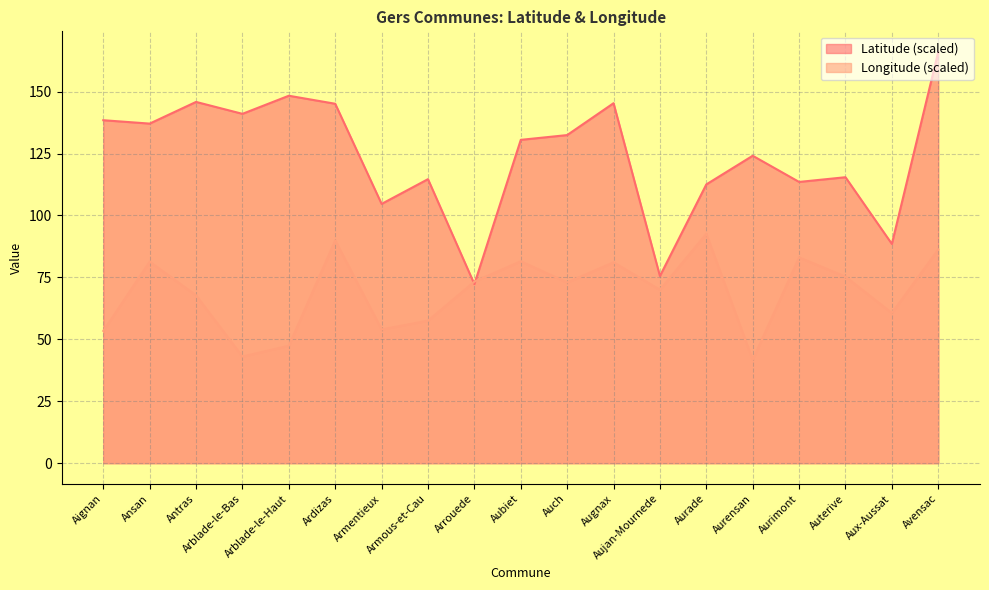

Rank the categories by Latitude value from lowest to highest.

Arrouede, Aujan-Mournede, Aux-Aussat, Armentieux, Aurade, Aurimont, Armous-et-Cau, Auterive, Aurensan, Aubiet, Auch, Ansan, Aignan, Arblade-le-Bas, Ardizas, Augnax, Antras, Arblade-le-Haut, Avensac